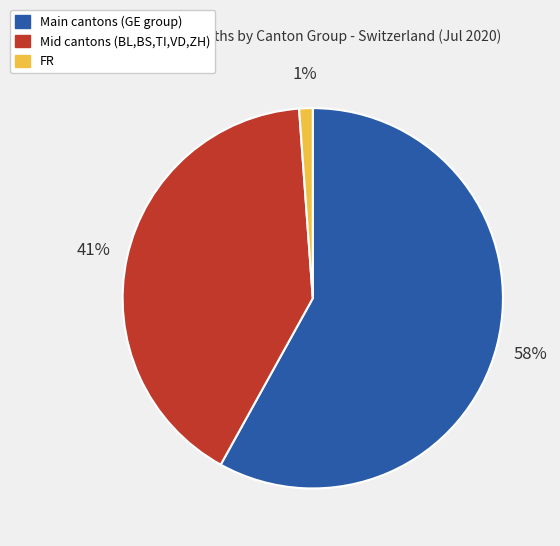

How many slices are in this pie chart?

3